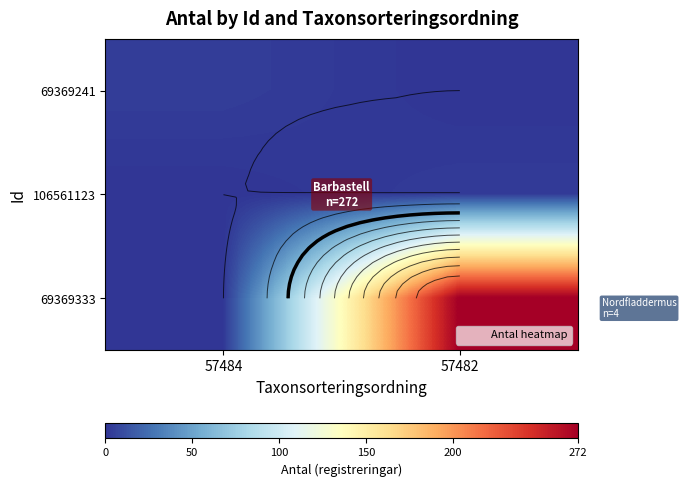

What is the sum of the 69369333 values at 57484 and 57482?

272